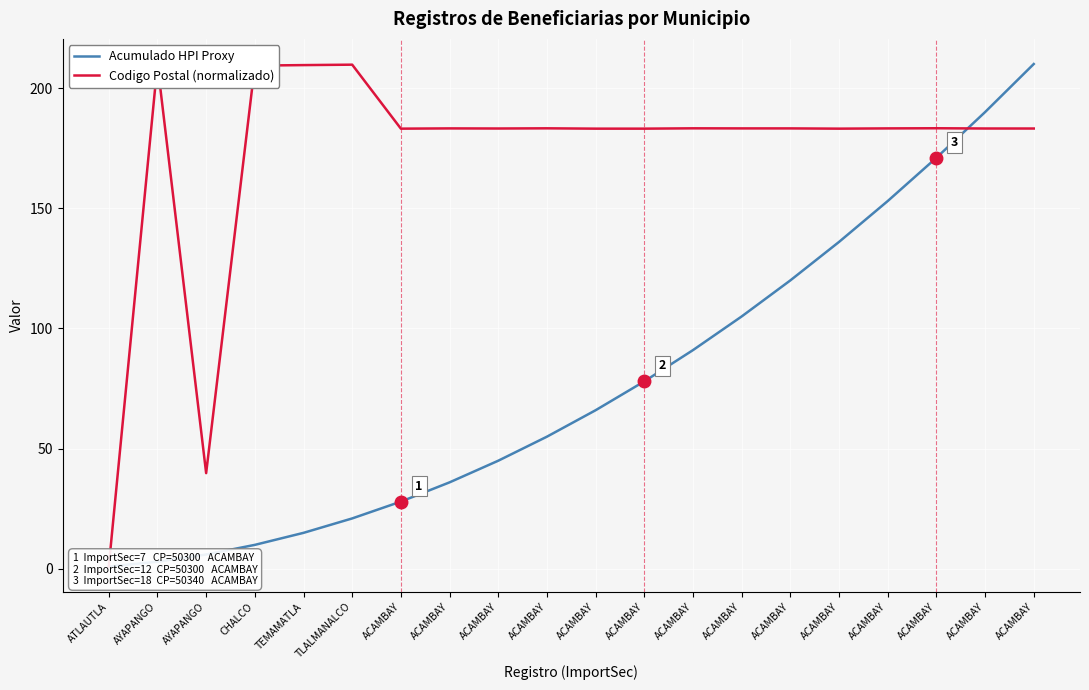

List the series in order of their peak value, highest first.

Acumulado HPI Proxy, Codigo Postal (normalizado)